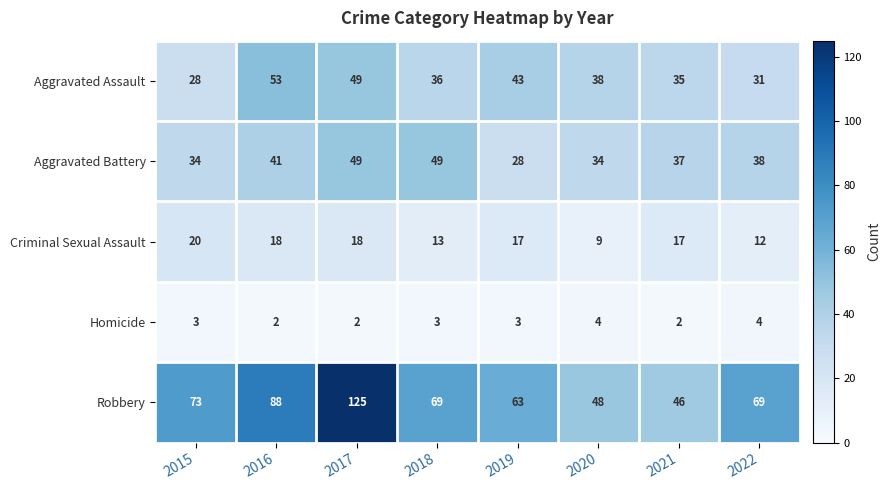

At how many categories does at least one series exceed 59?

6